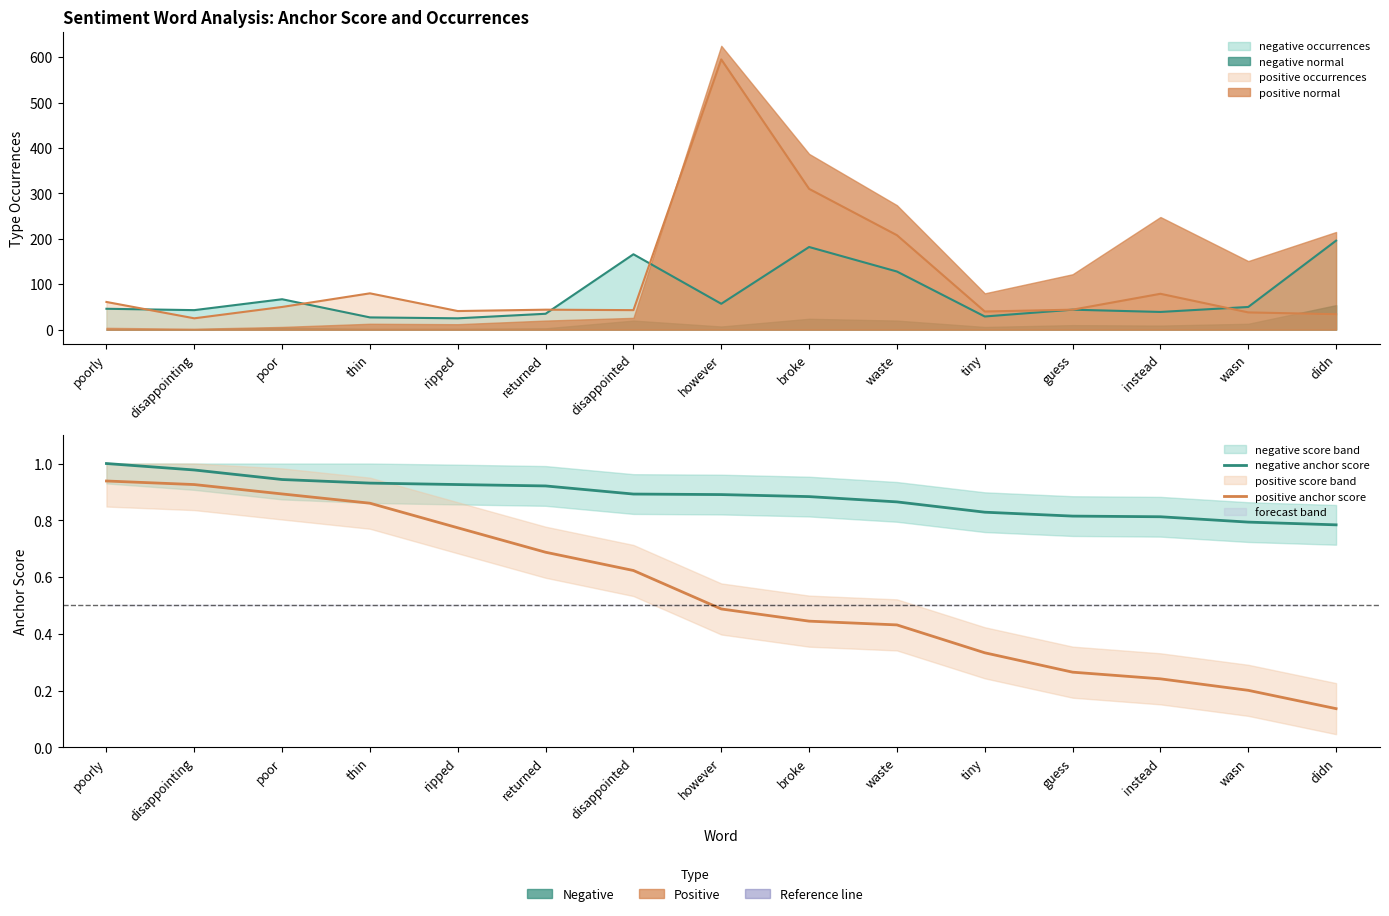

List the labels in order of positive anchor score value, largest first.

poorly, disappointing, poor, thin, ripped, returned, disappointed, however, broke, waste, tiny, guess, instead, wasn, didn